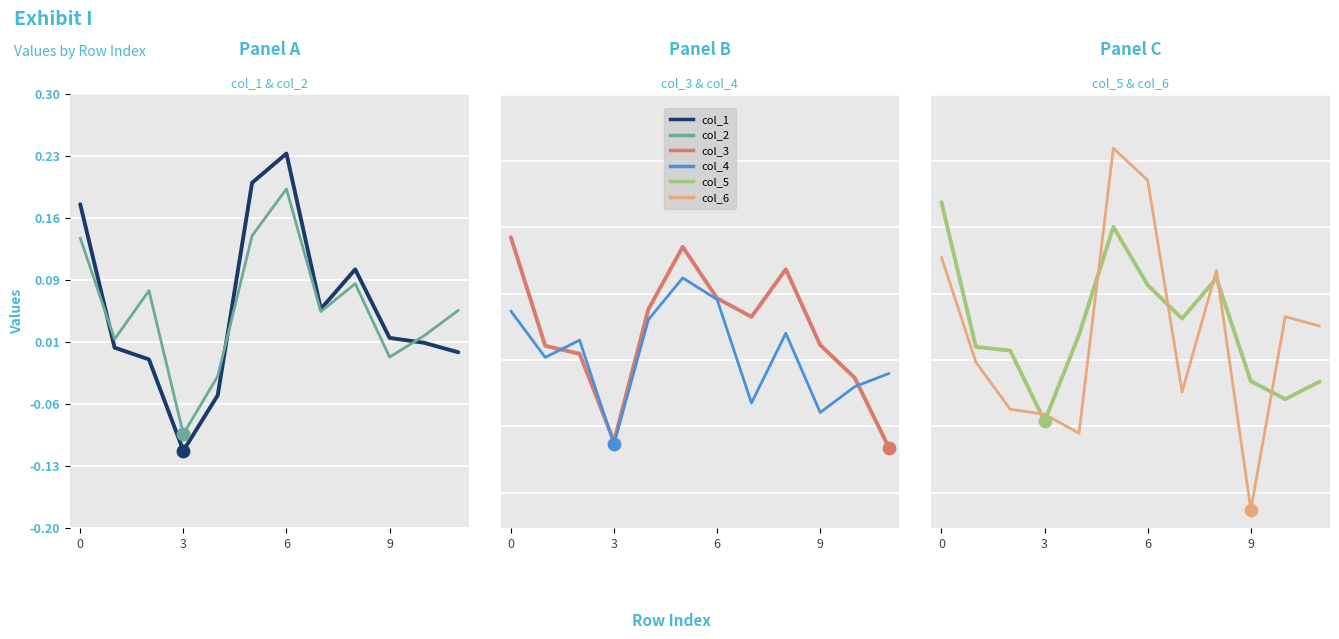

Which series contains the lowest Y value?

col_6